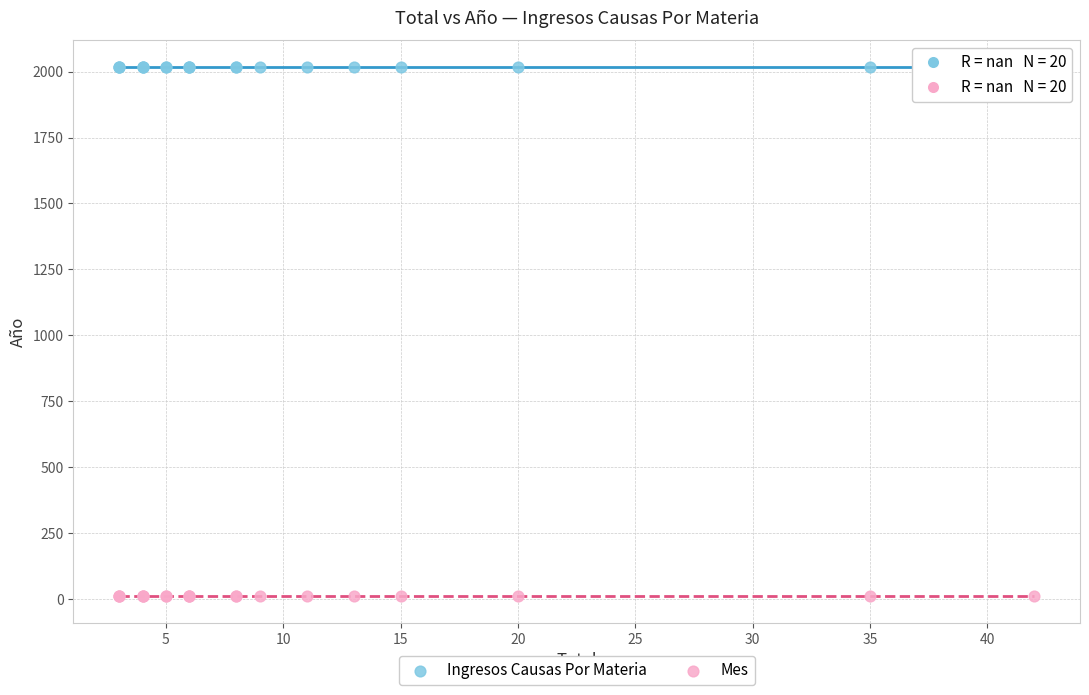

Which series contains the lowest Y value?

Mes